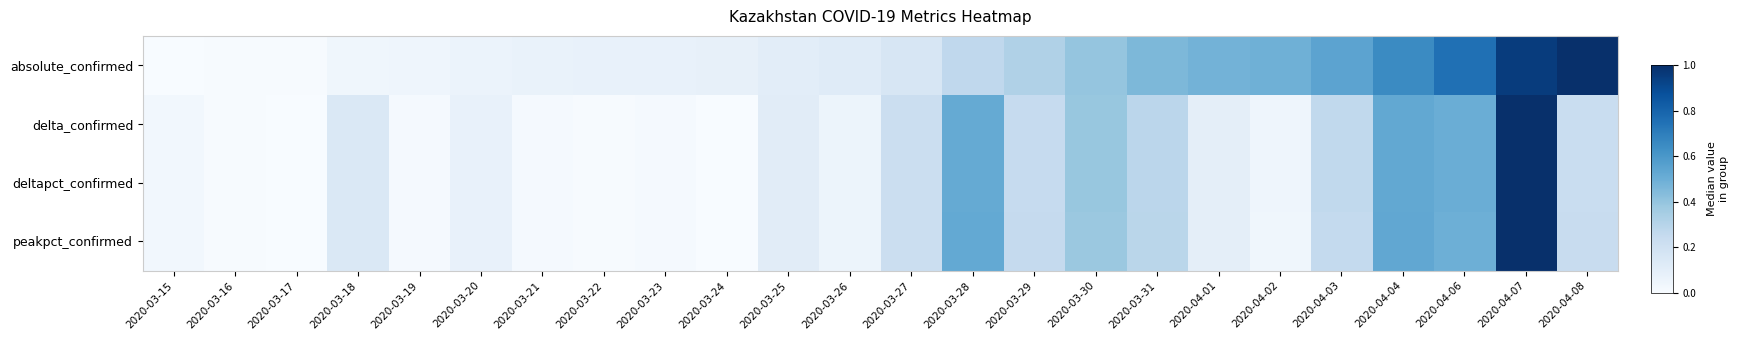

What is the difference between the highest and lowest values at 2020-03-21?

0.1